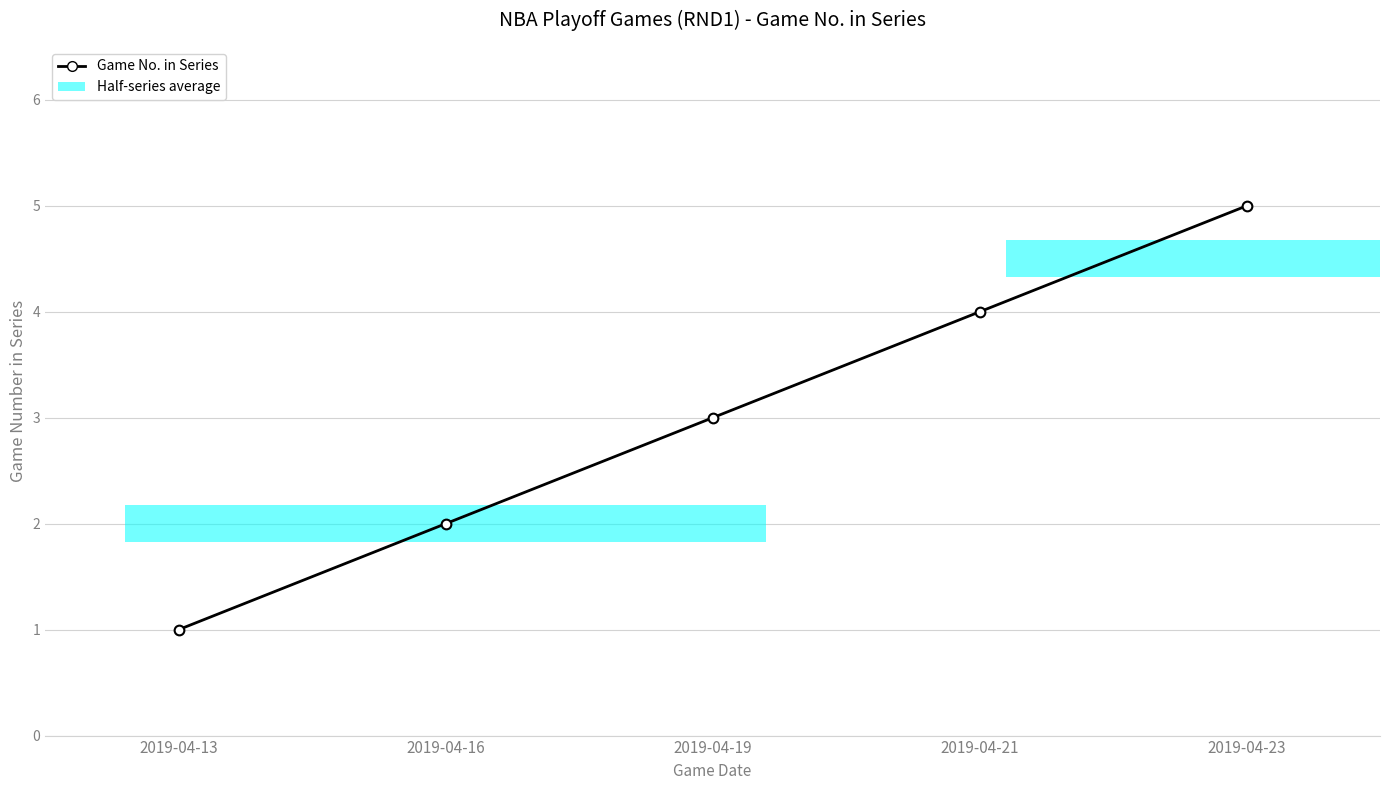

Rank the categories by value from lowest to highest.

2019-04-13, 2019-04-16, 2019-04-19, 2019-04-21, 2019-04-23